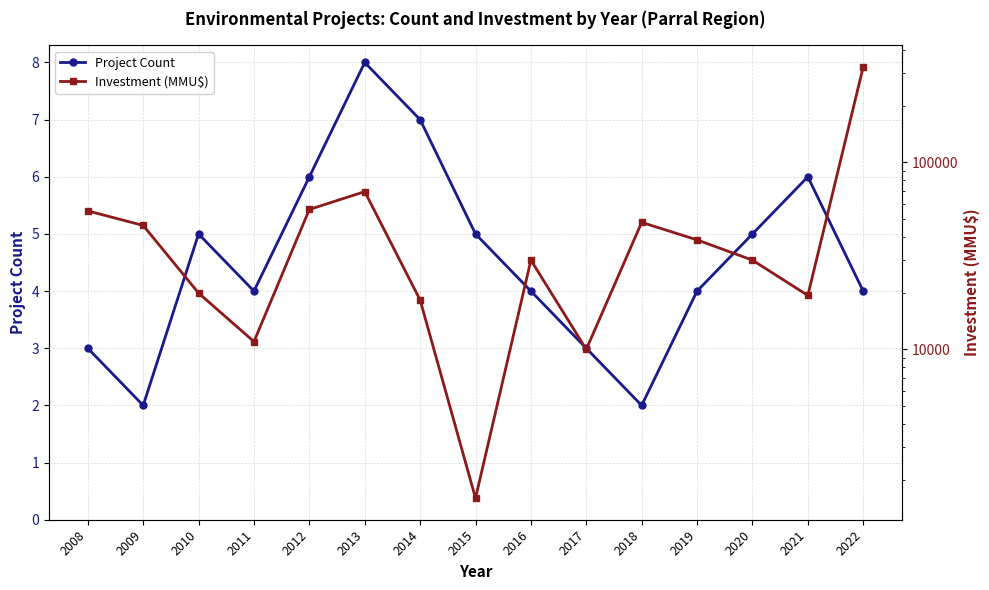

True or false: Project Count and Investment (MMU$) intersect in this chart.

False